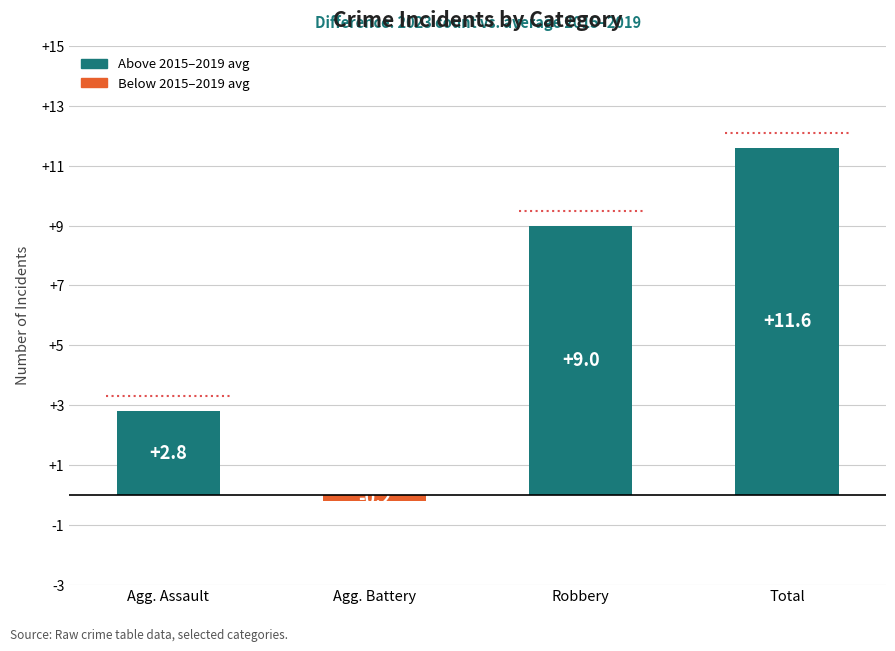

Reading left to right, list all the values displayed in this chart.

2.8	-0.2	9.0	11.6